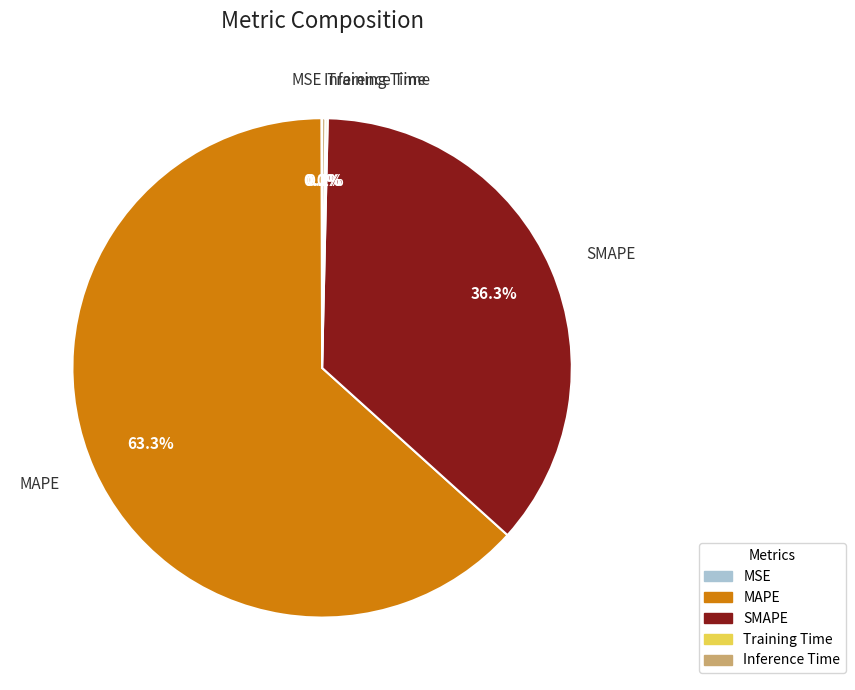

Combined, what portion of the pie is SMAPE and MAPE?

99.6%